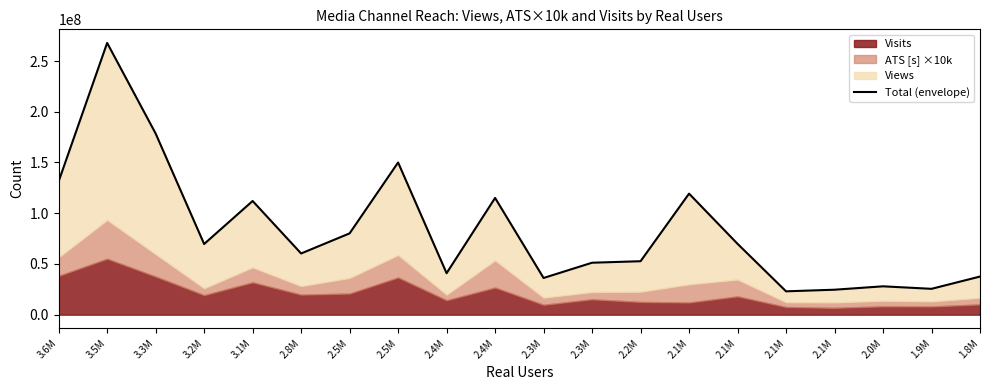

At which label is the value closest to 145442730?

2.5M